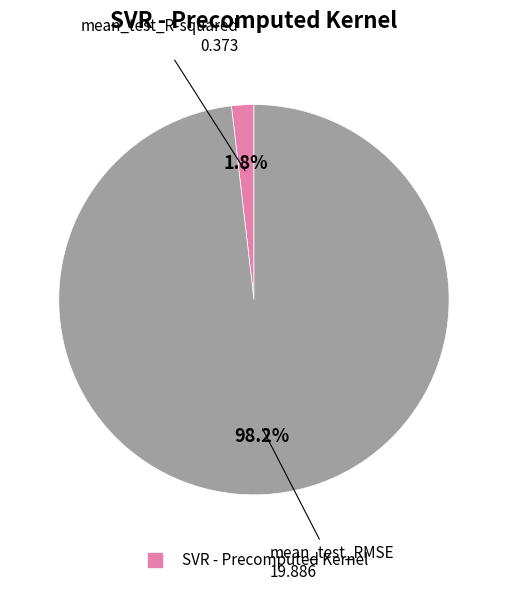

Is there a majority slice in this chart?

Yes